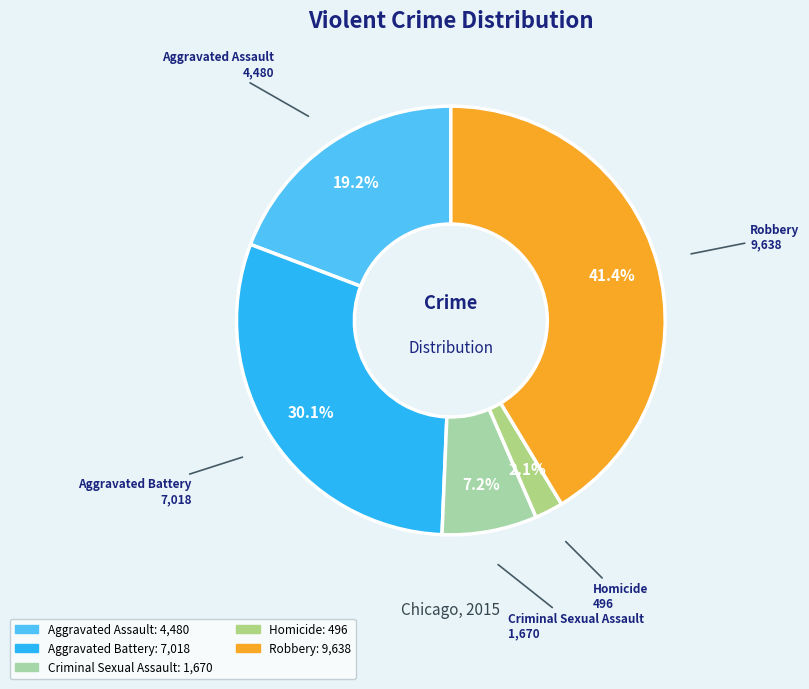

To the nearest percent, what is the combined percentage of Aggravated Battery and Homicide?

32%